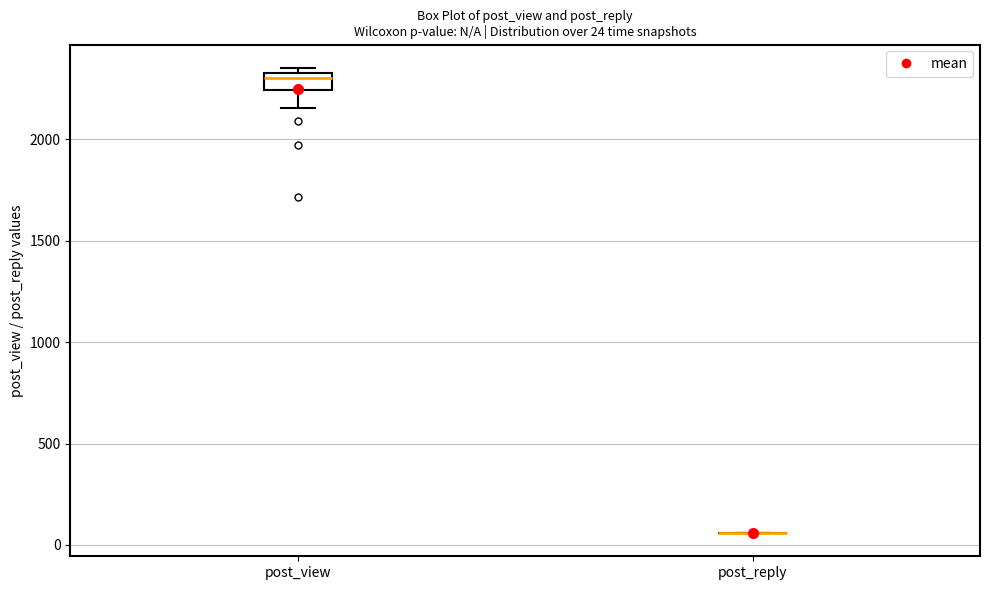

Comparing the boxes themselves (not the whiskers), which one is the tallest?

post_view